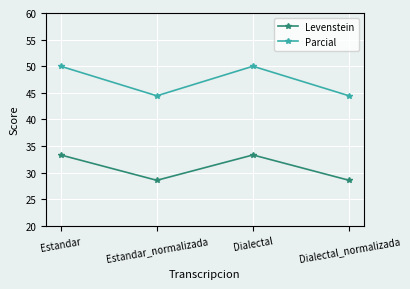

What are all the series names shown in the legend?

Levenstein, Parcial